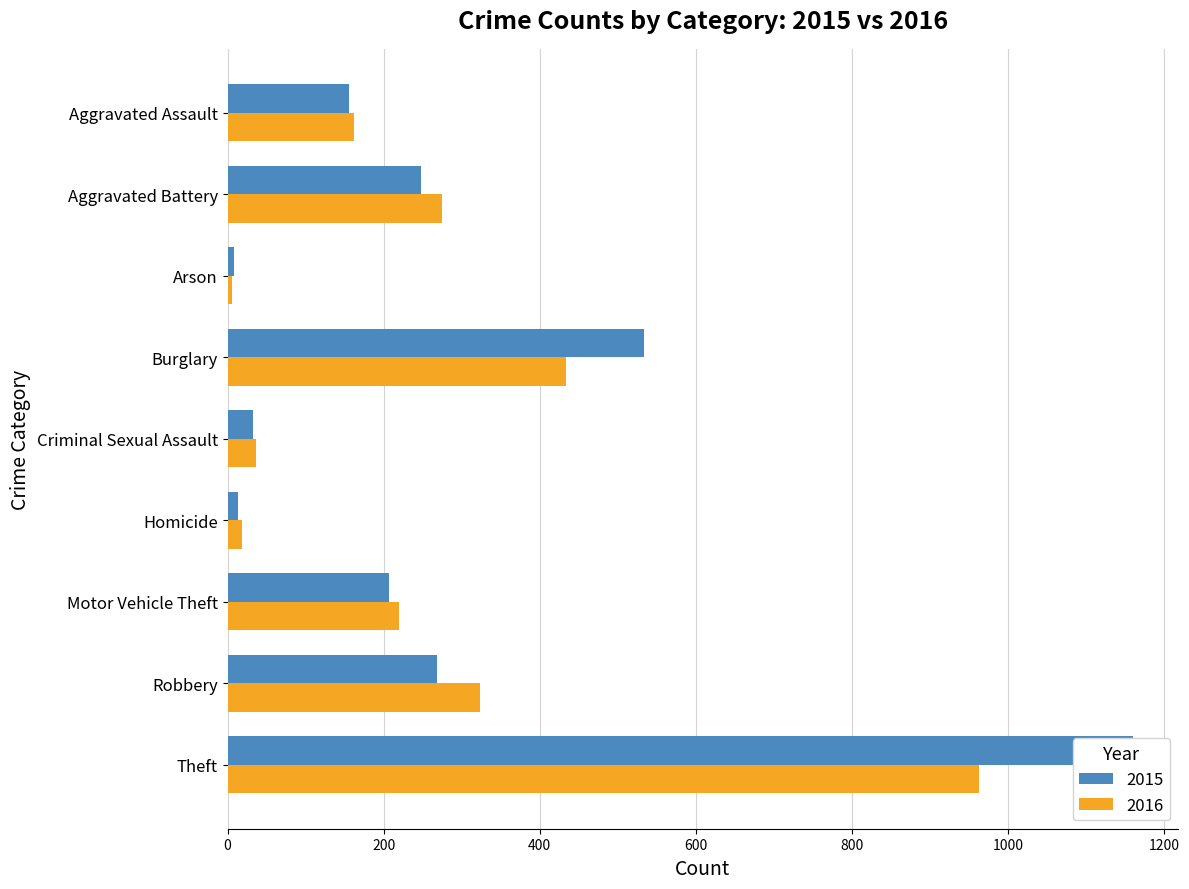

What is the label of the 2nd bar from the left?

Aggravated Battery